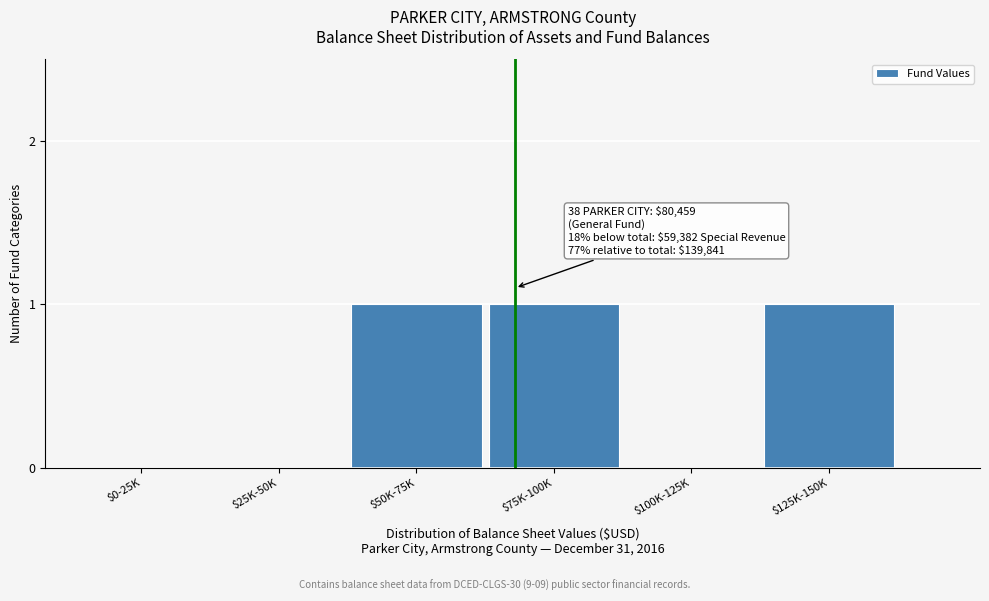

What is the sum of all values?

3